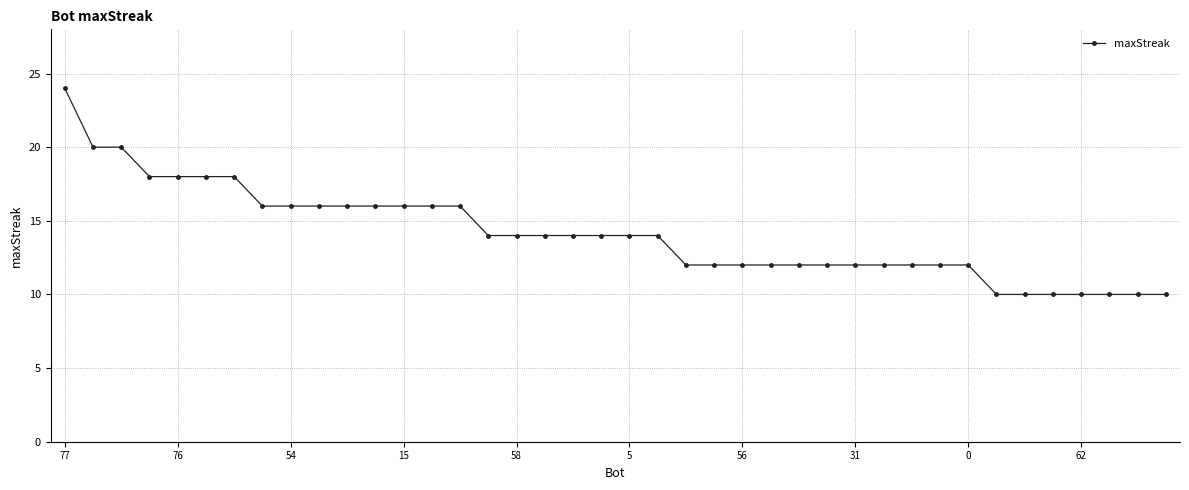

What is the average value?

14